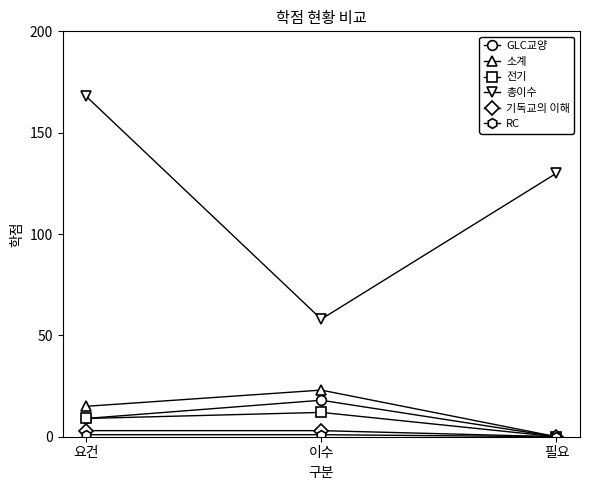

What is the label of the 3rd point from the right?

요건